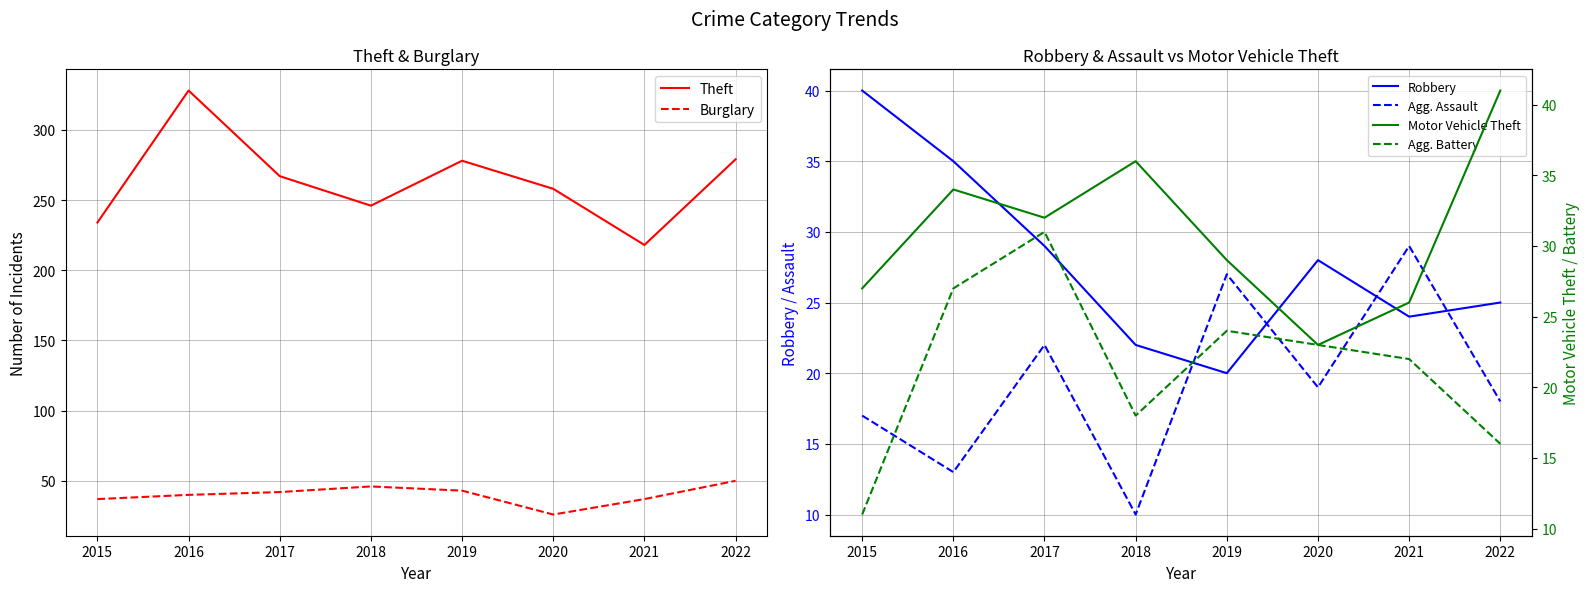

At which label does Theft reach its minimum?

2021